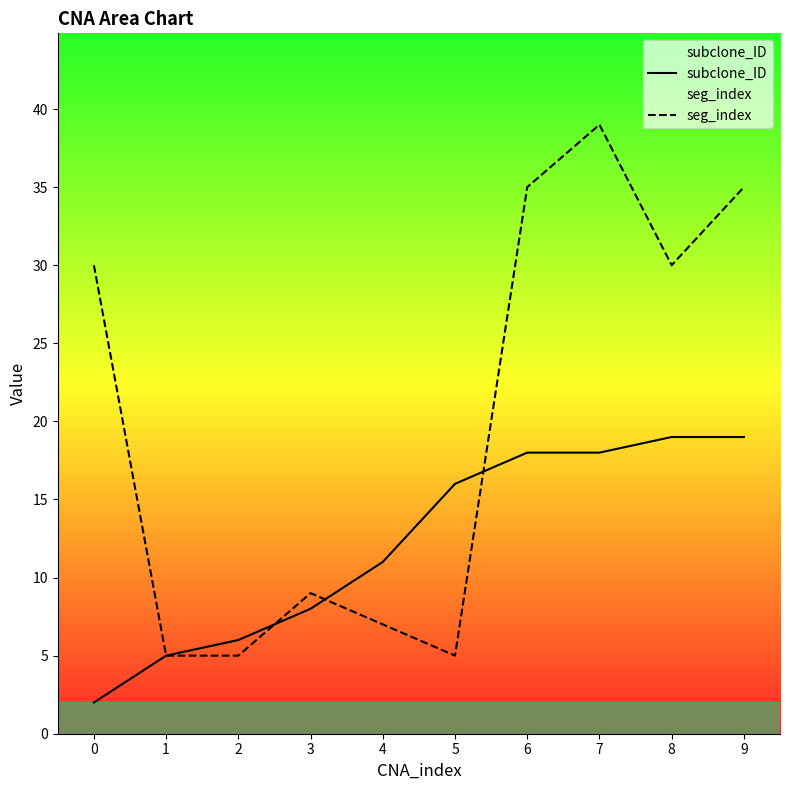

What is the sum of all subclone_ID values?

122